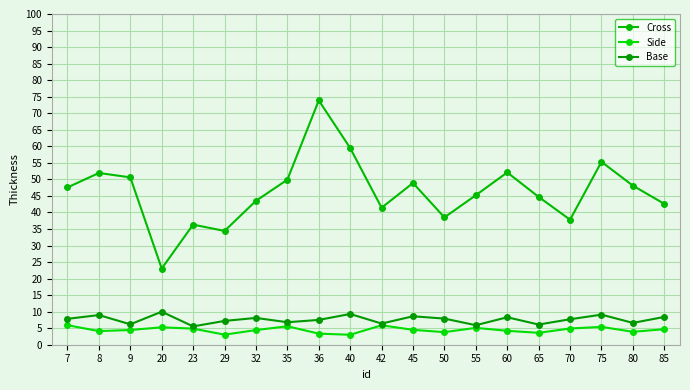

Rank the series by their maximum value, from lowest to highest.

Side, Base, Cross